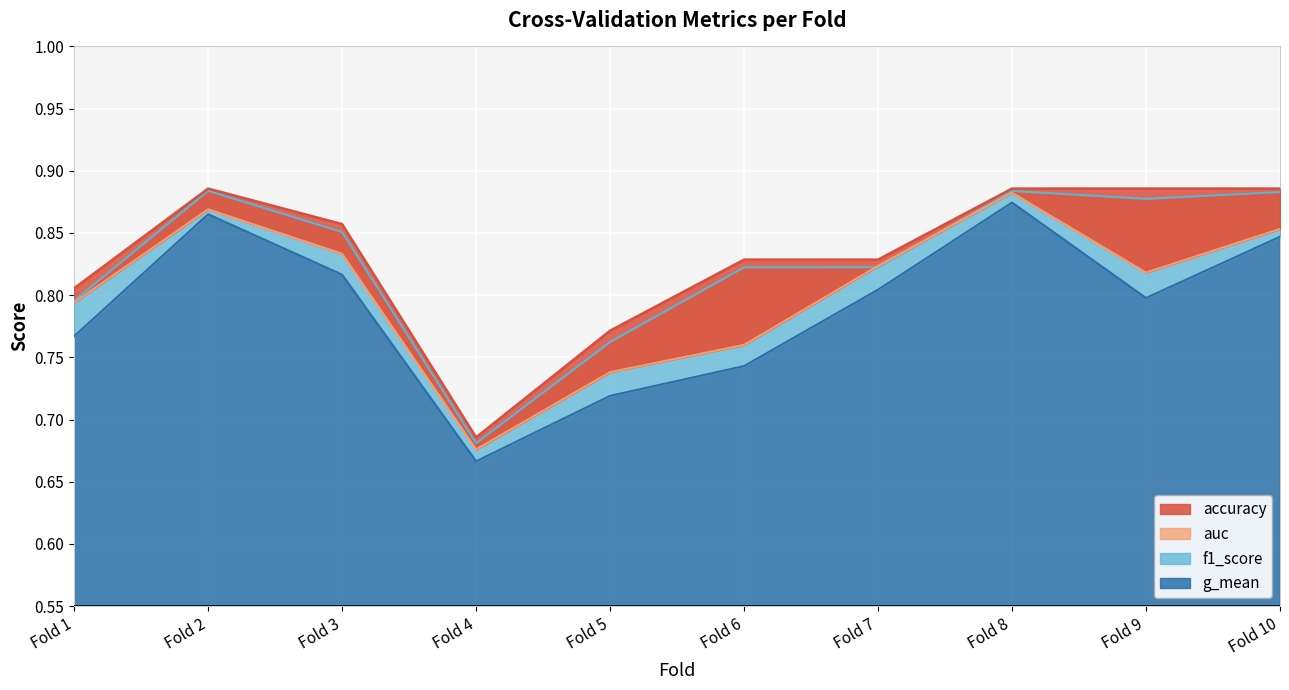

What are all the series names shown in the legend?

accuracy, auc, f1_score, g_mean